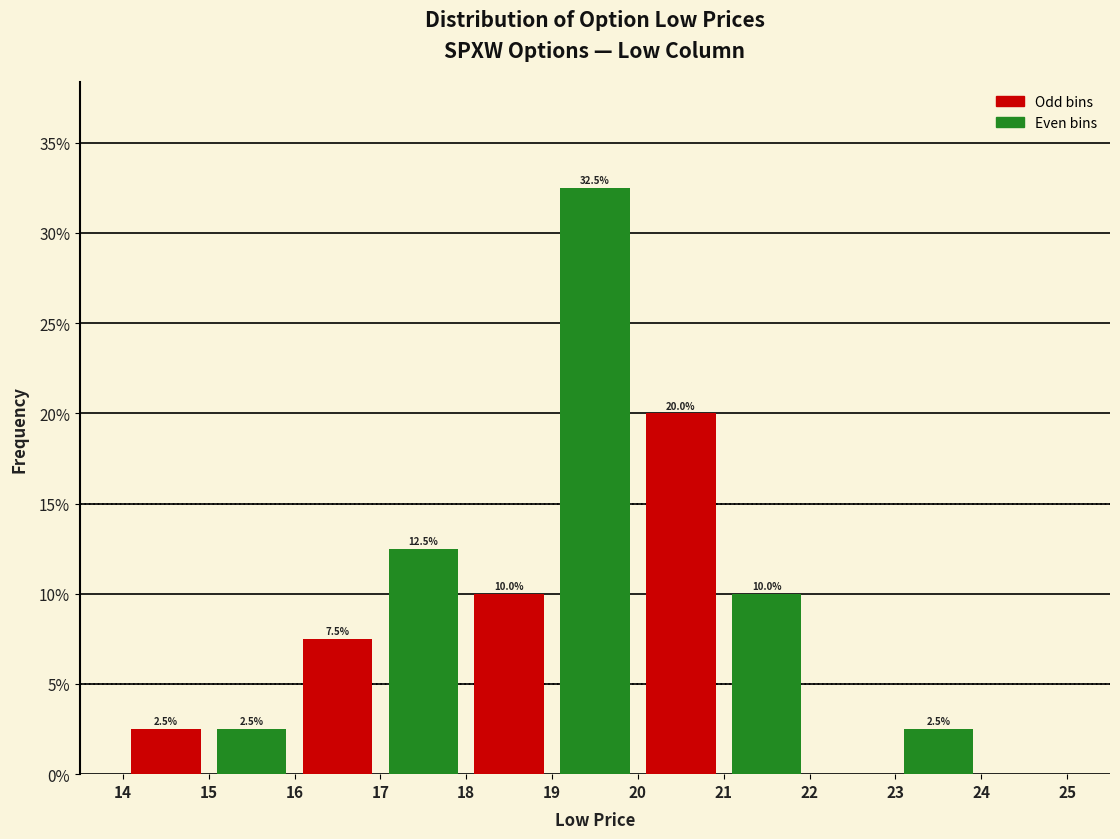

Which range on the x-axis has the tallest bar?

19 to 20